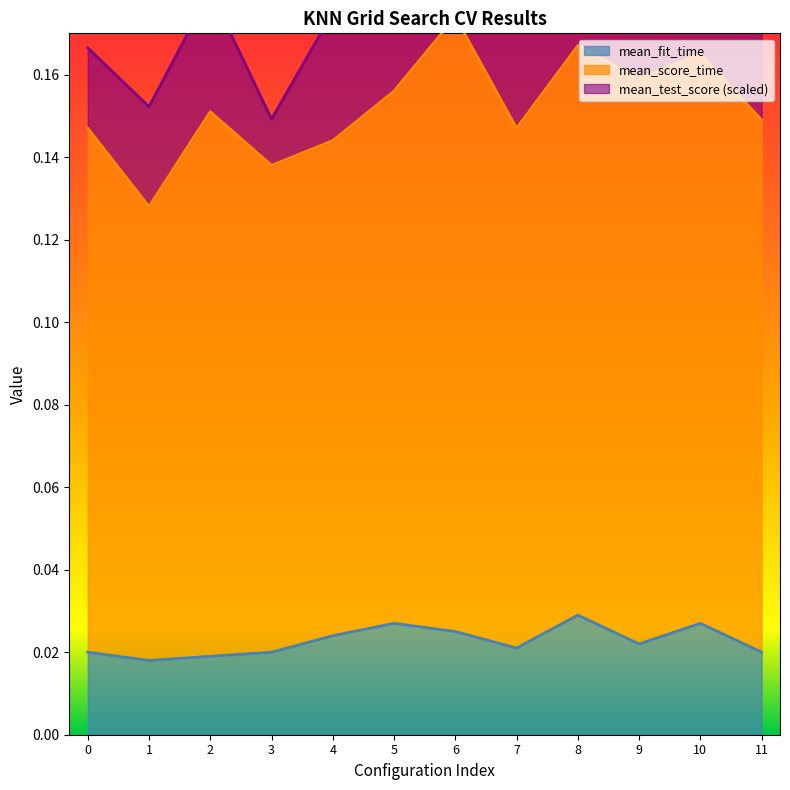

True or false: mean_score_time and mean_fit_time intersect in this chart.

False